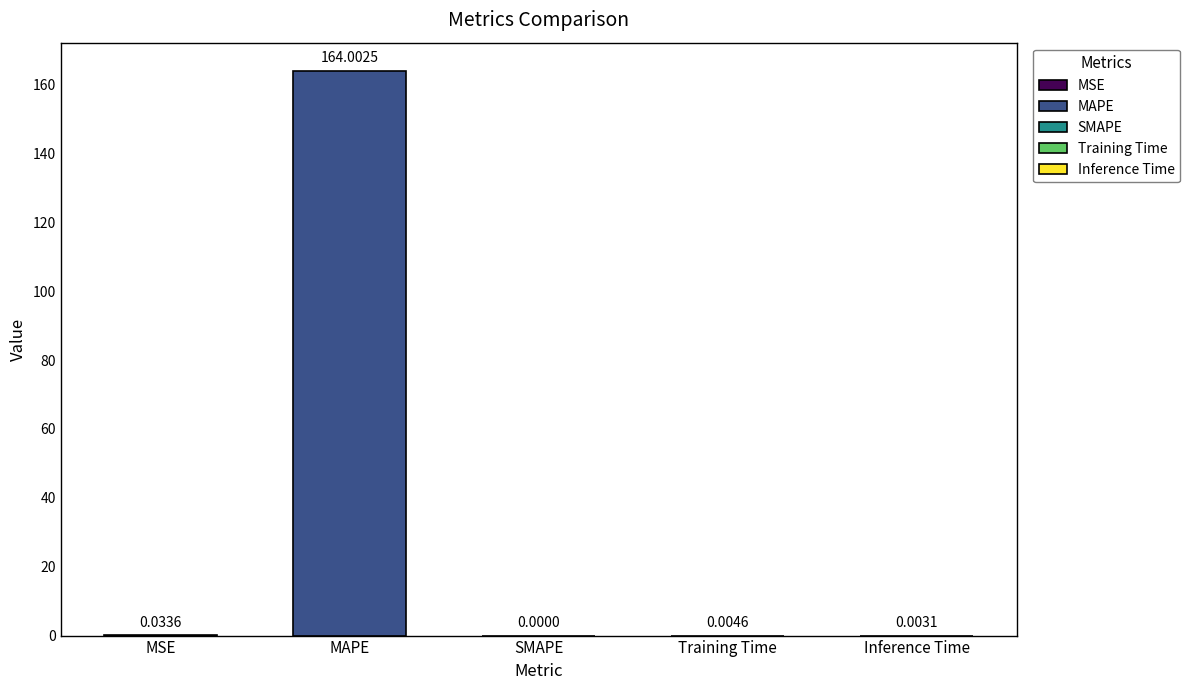

Which category has the highest value across all series?

MAPE